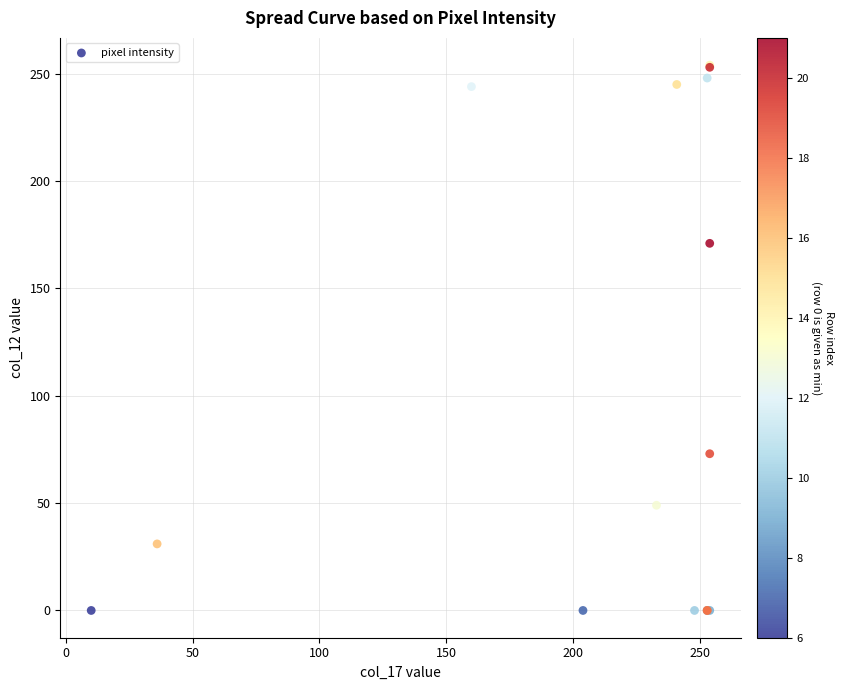

What Y value in the scatter plot is closest to 127?

171